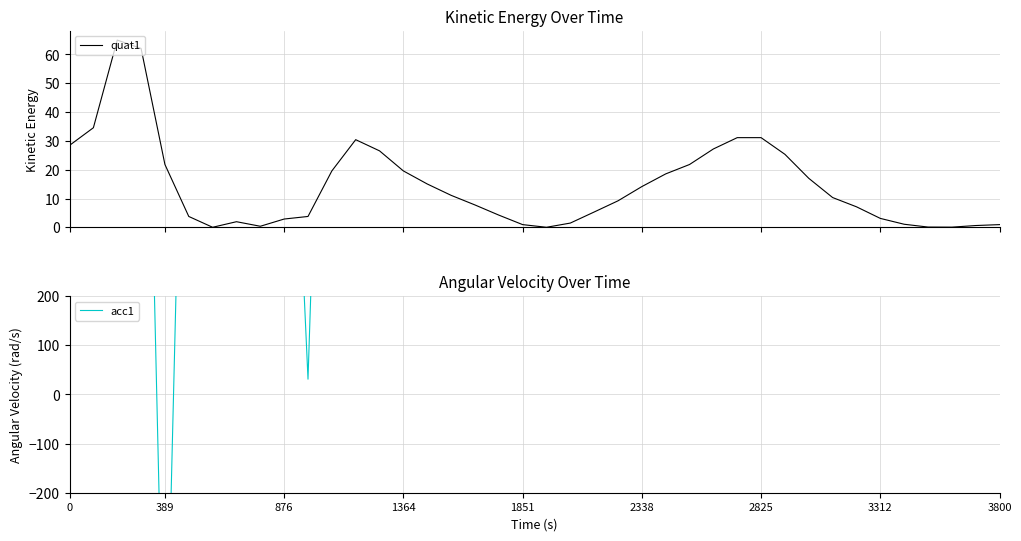

What is the value of the acc1 point at the 36th from the left?

616.0